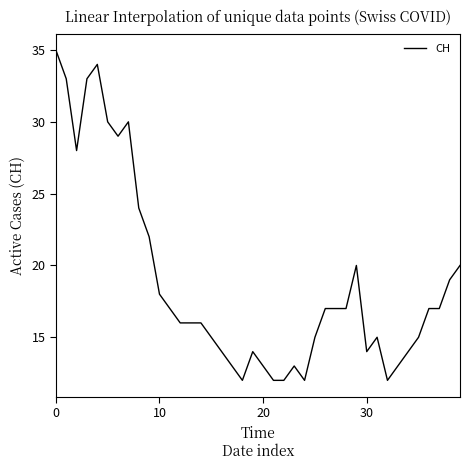

What is the minimum value shown in the chart?

12